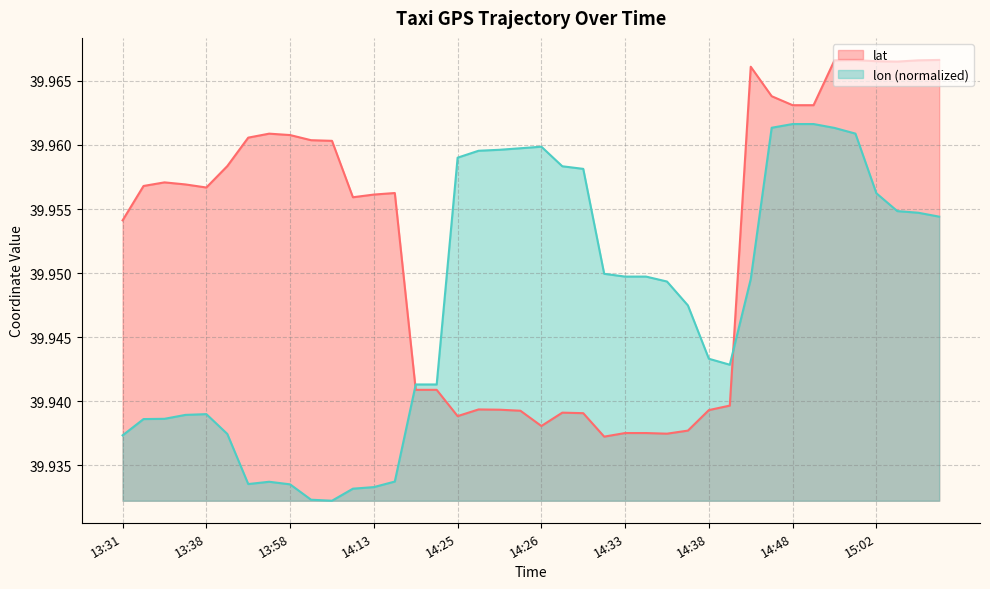

Which series has the largest range (max minus min)?

lat